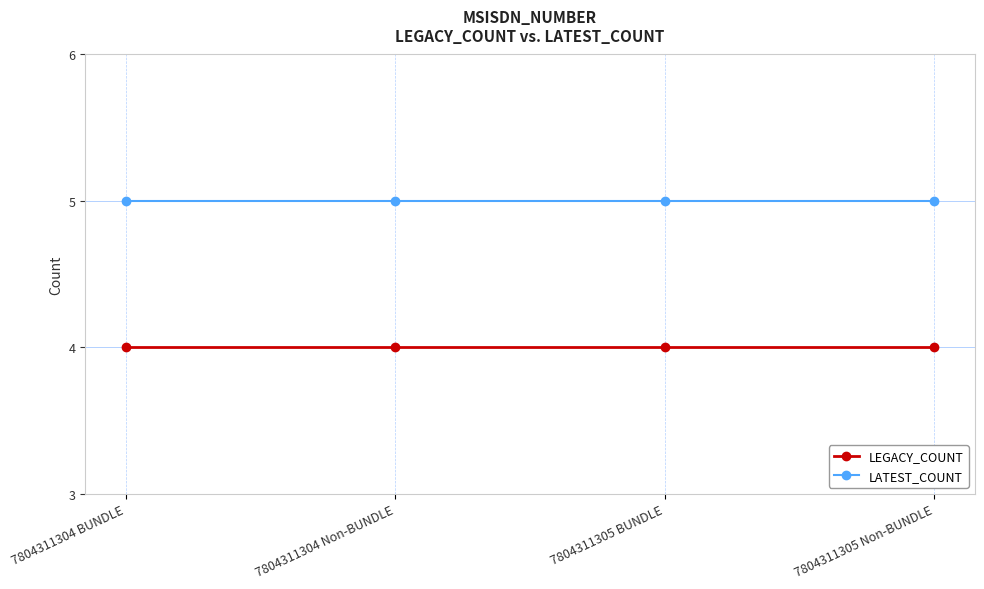

True or false: LATEST_COUNT and LEGACY_COUNT cross at least once.

False